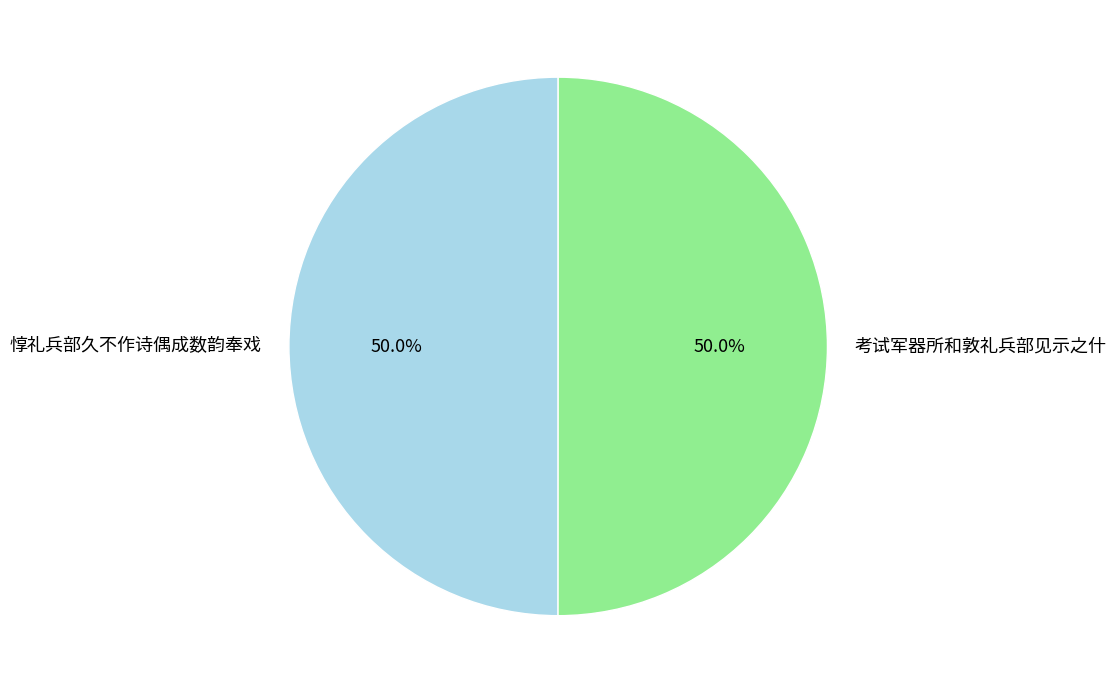

To the nearest percent, what percentage of the pie is 惇礼兵部久不作诗偶成数韵奉戏?

50%